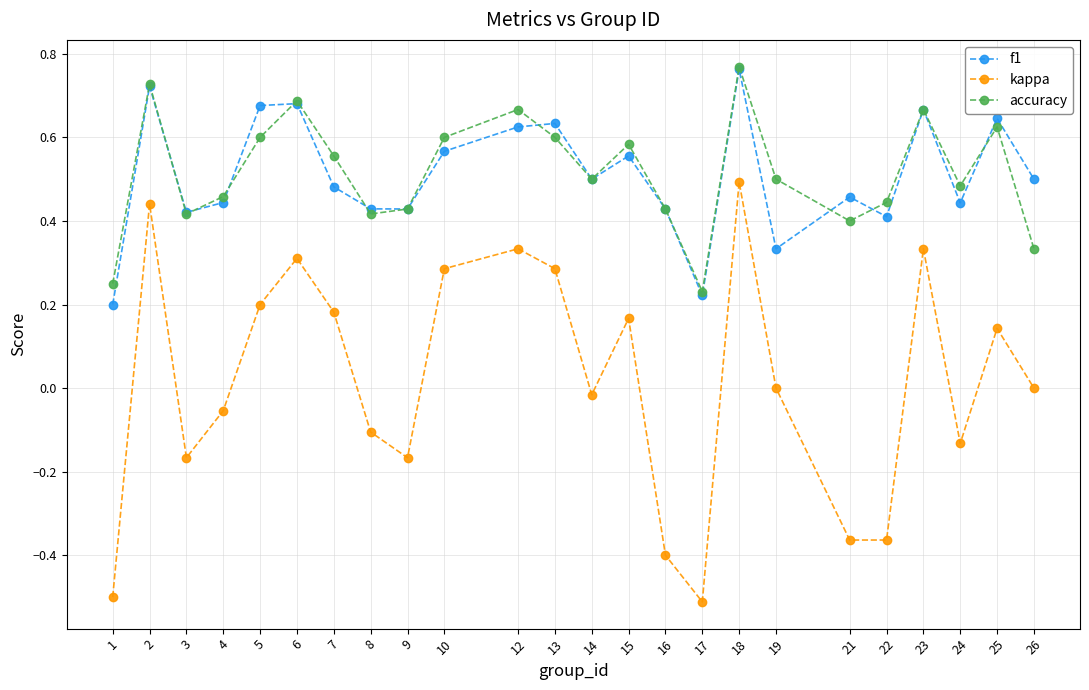

Which series changed the most between 9 and 15?

kappa